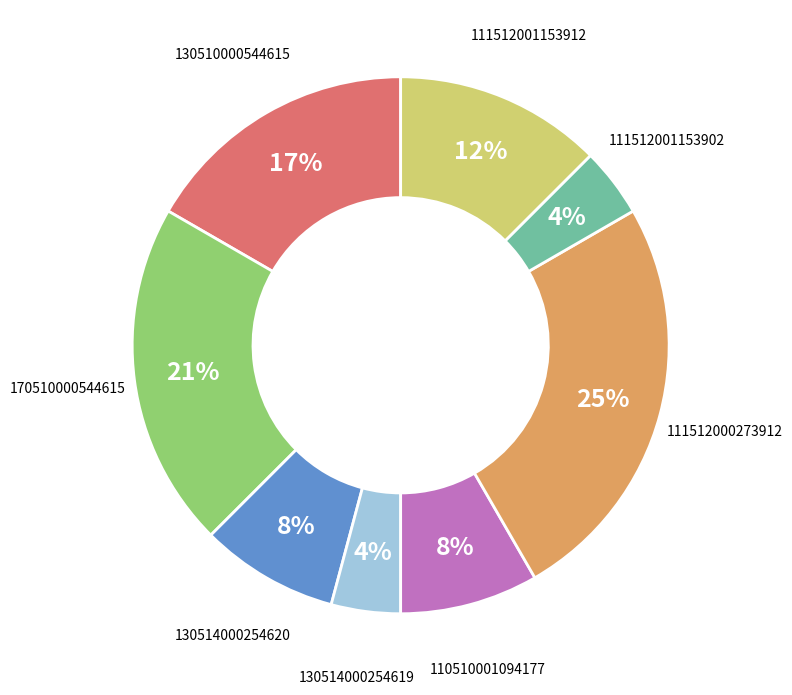

Which has a higher value, 111512001153912 or 130514000254620?

111512001153912